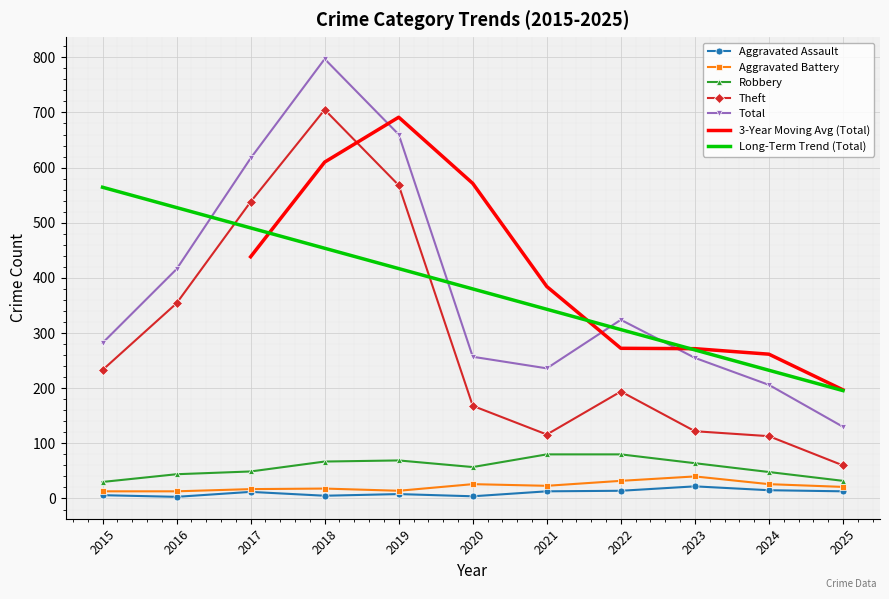

True or false: Long-Term Trend (Total) has a value of 400.3 at 2024.

False